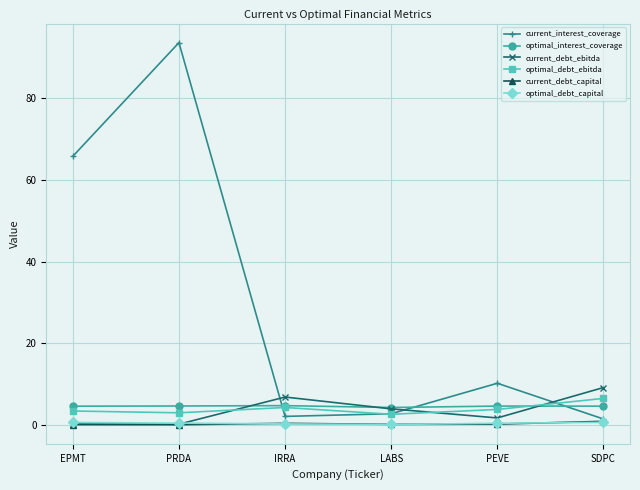

What is the greatest value displayed?

93.7